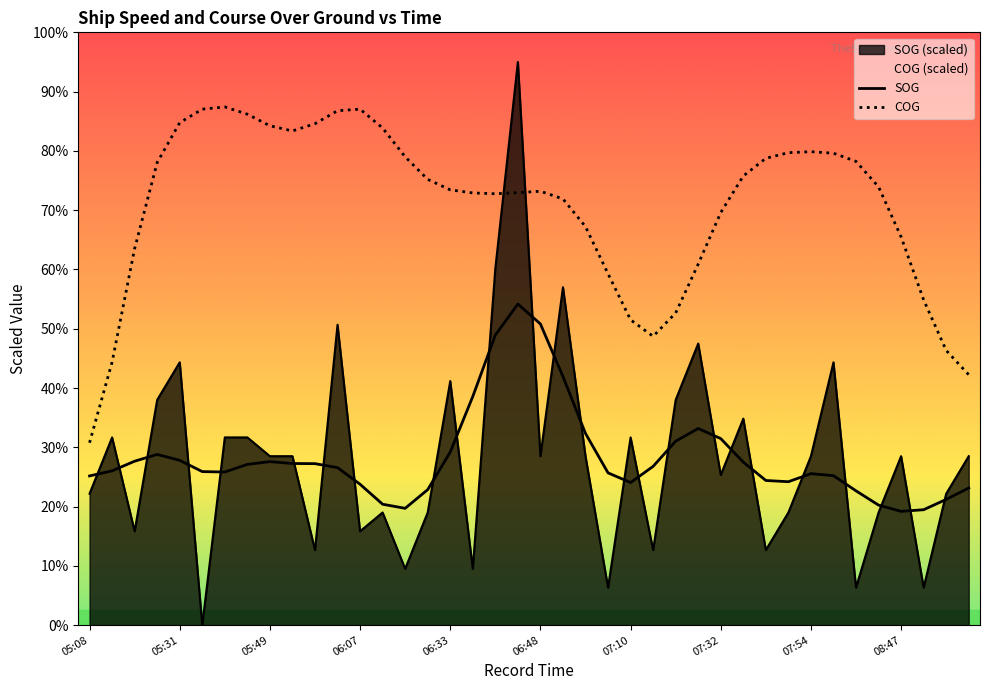

How many values in the SOG series are below 106?

20